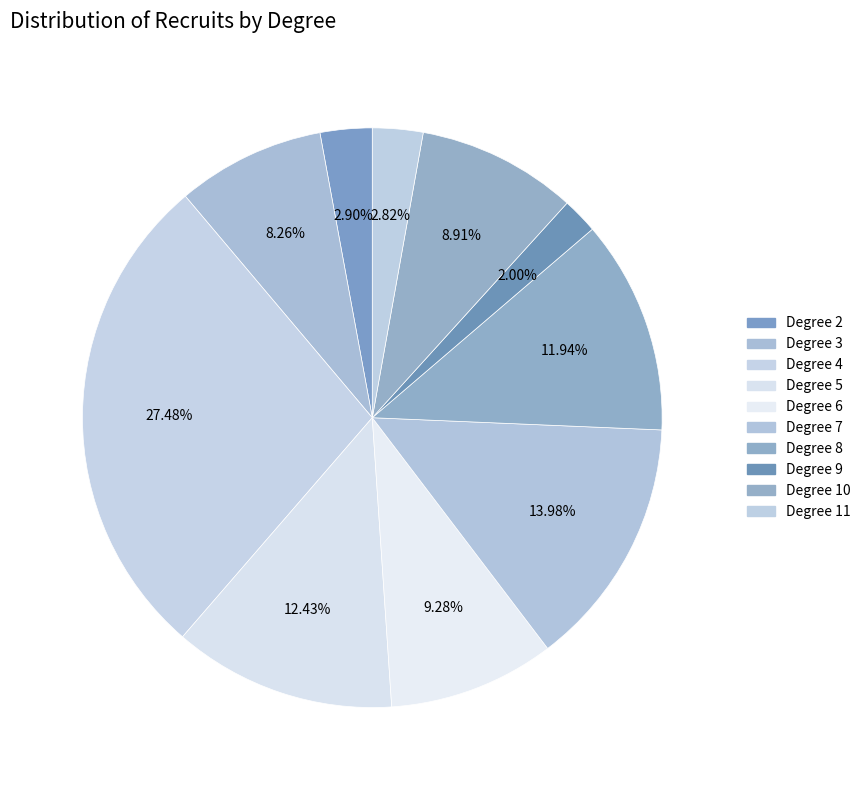

How many slices are in this pie chart?

10